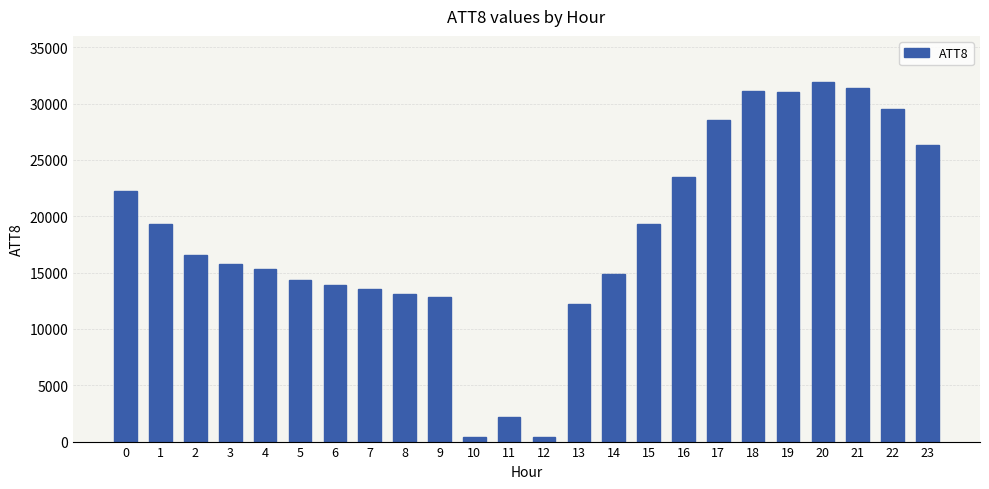

What is the value of the 8th bar from the left?

13500